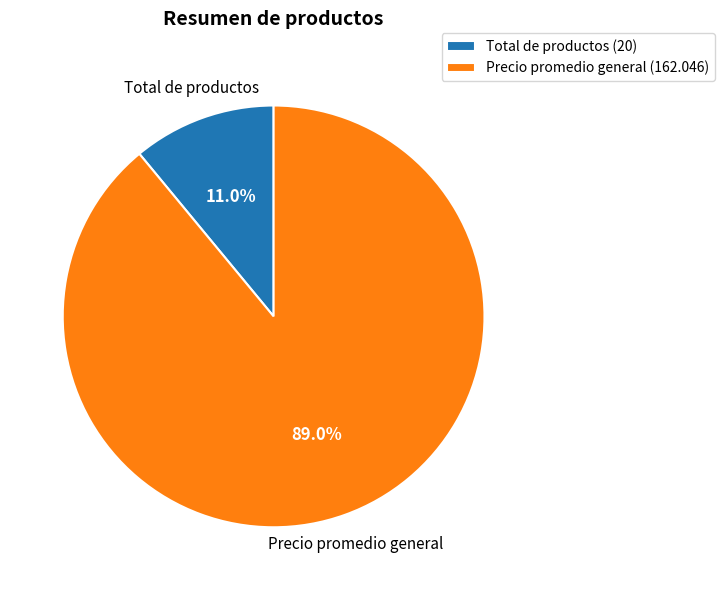

To the nearest percent, what portion does Total de productos represent?

11%